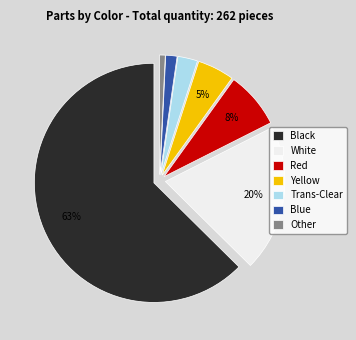

Combined, do Red and Yellow account for over 50%?

No